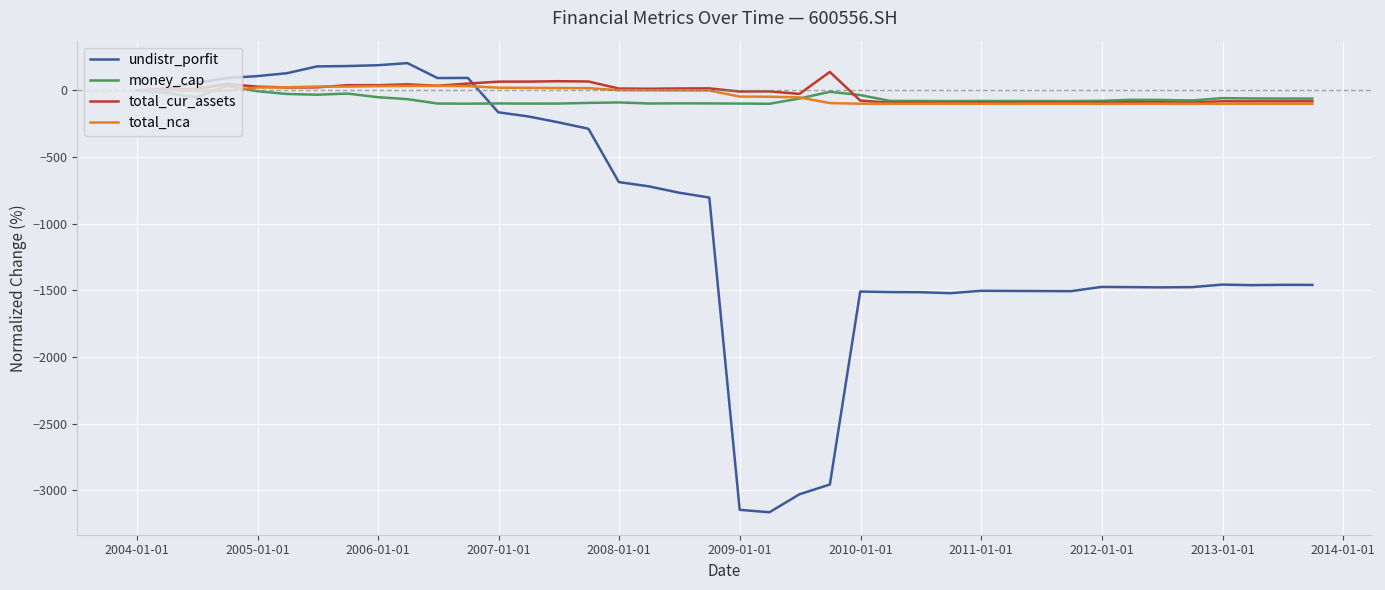

What is the average value of the total_nca series?

-37.9